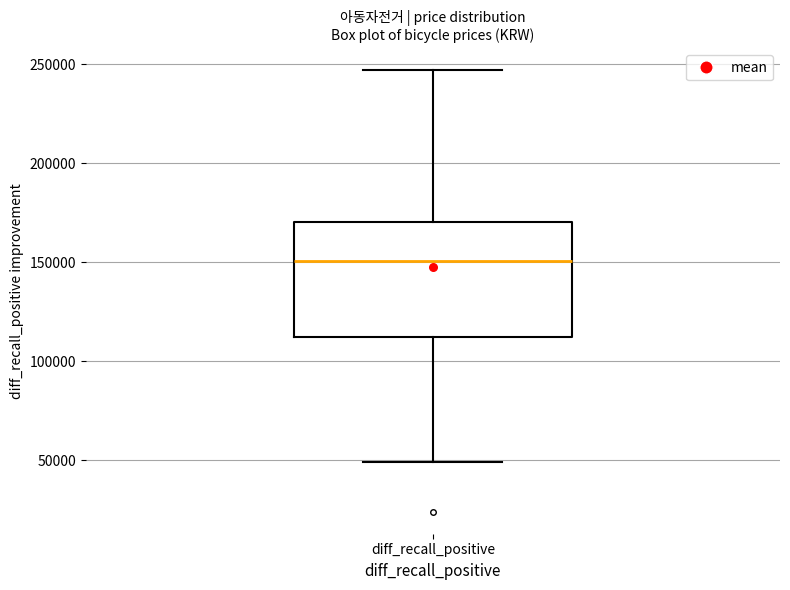

Read this box plot against the y-axis: the position of the median line, the range covered by the box, and the ends of both whiskers. The values are not printed on the chart, so give them approximately, as read against the axis.

median 150000, box 110000 to 170000, whiskers 50000 to 245000